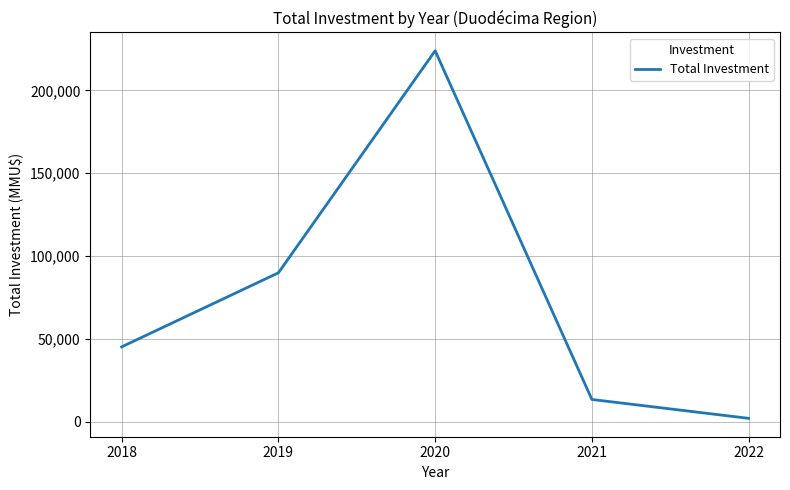

Which has a higher value, 2018 or 2022?

2018